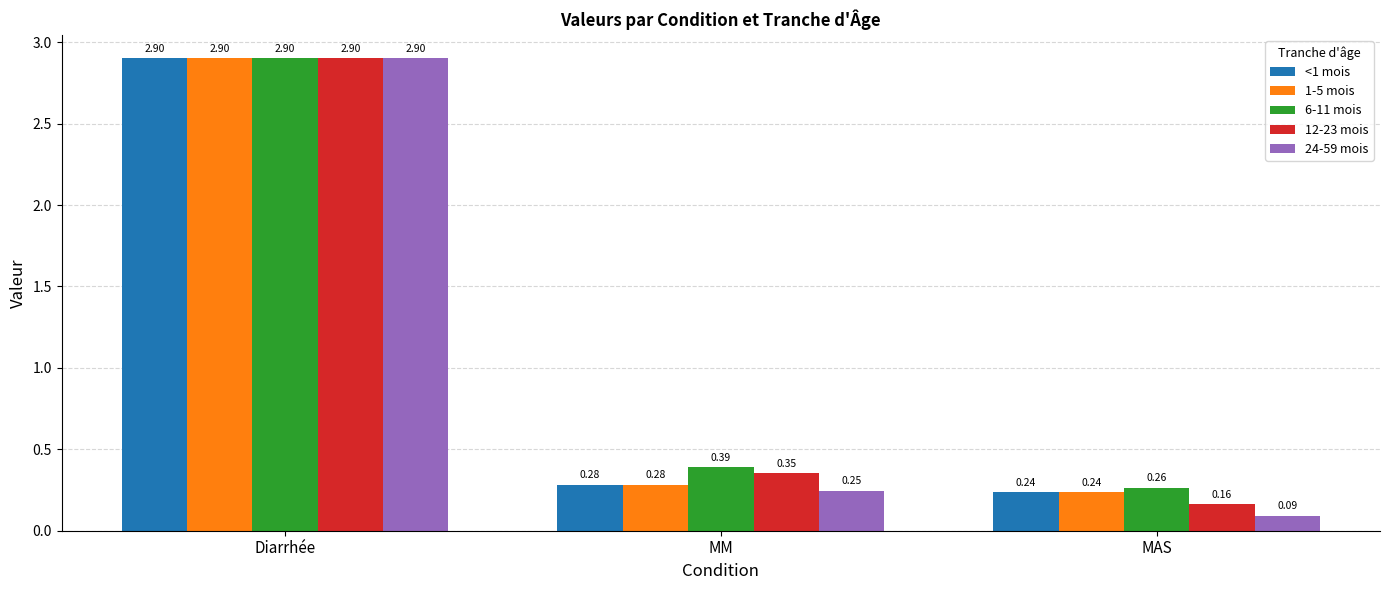

What is the sum of all 6-11 mois values?

3.6